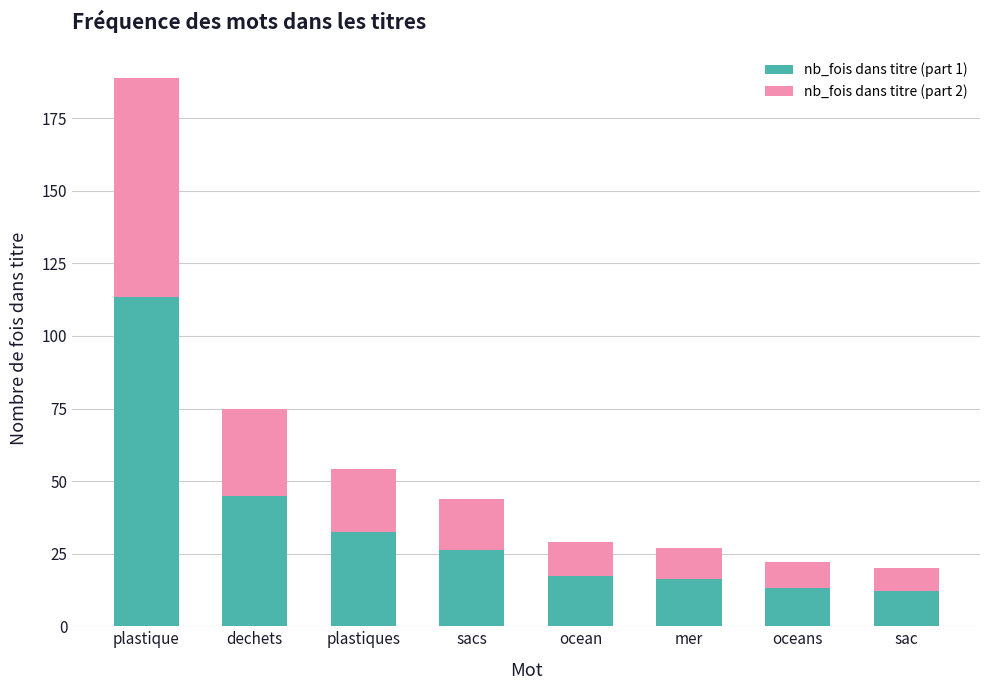

What value does the nb_fois dans titre (part 1) series have at ocean?

17.4